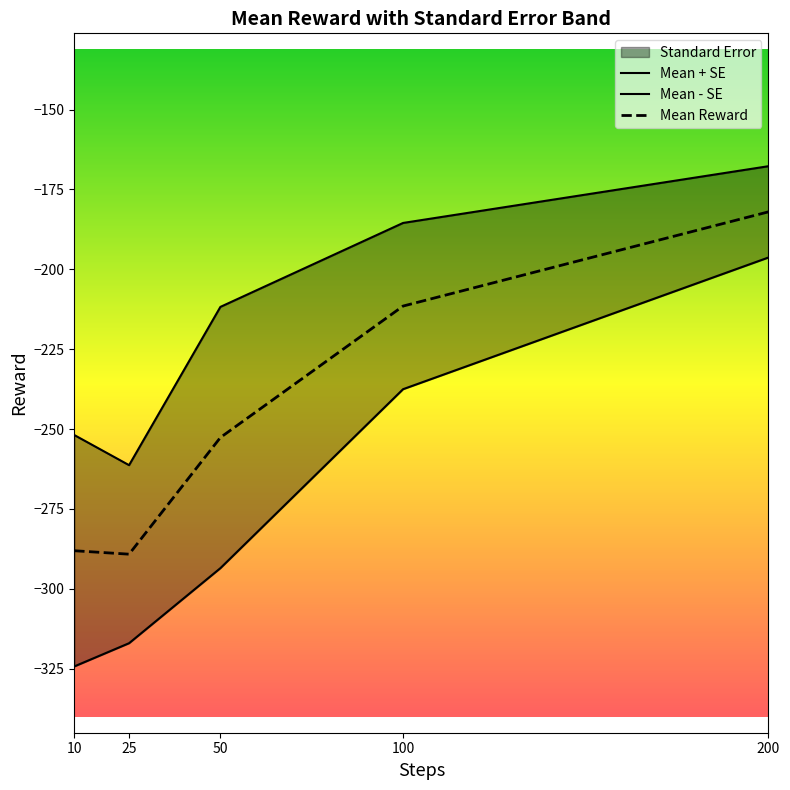

What is the sum of the values at 100 and 10?

-499.6